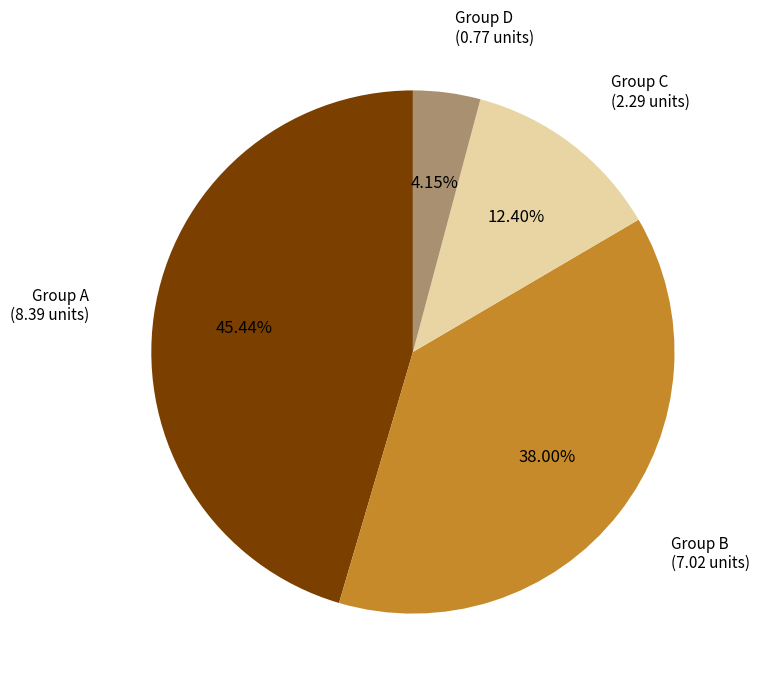

Combined, do Group D (0.77 units) and Group A (8.39 units) account for over 50%?

No